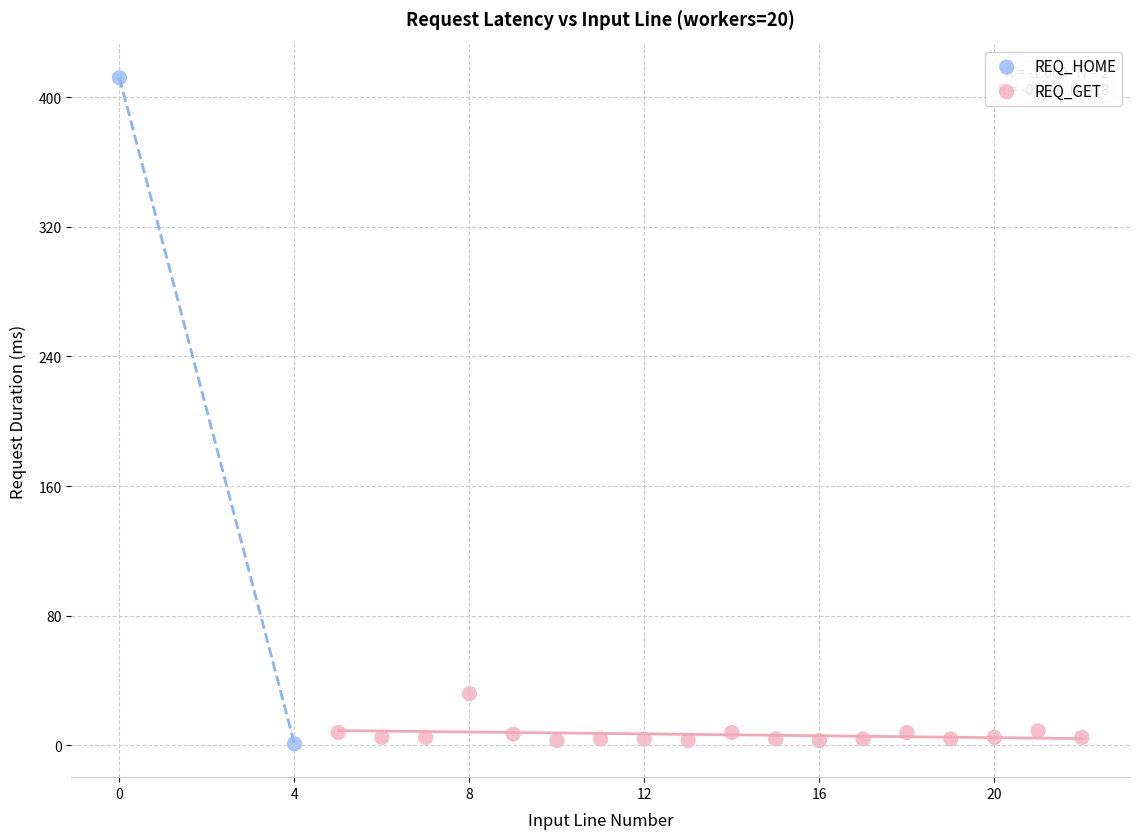

What are all the series names shown in the legend?

REQ_HOME, REQ_GET